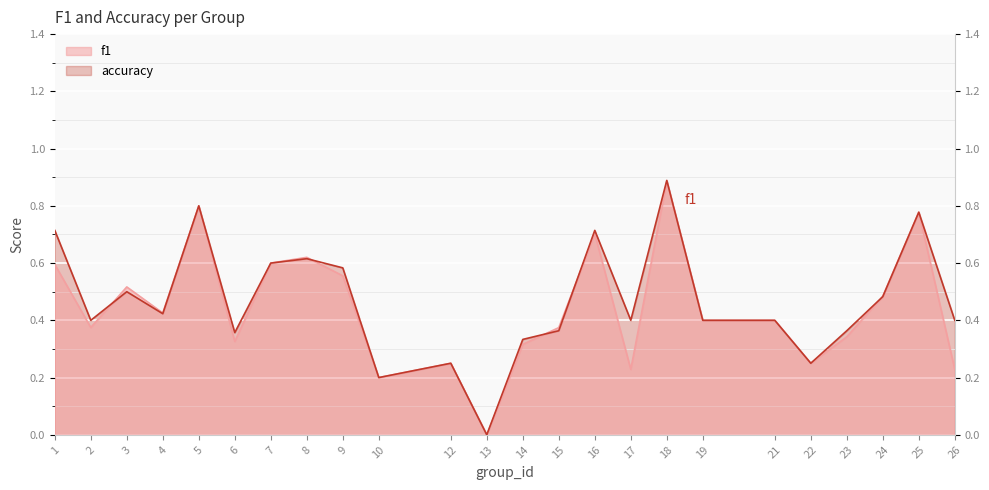

What is the total value across all series at 25?

1.6